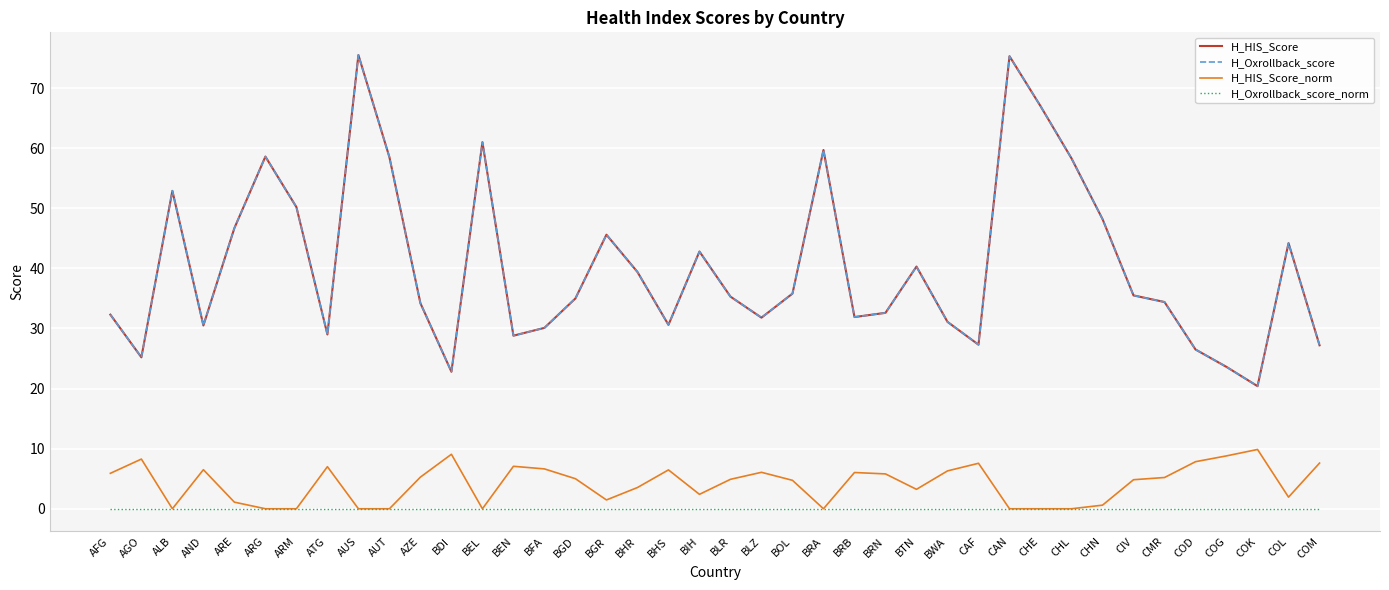

List the series in order of their peak value, lowest first.

H_Oxrollback_score_norm, H_HIS_Score_norm, H_HIS_Score, H_Oxrollback_score